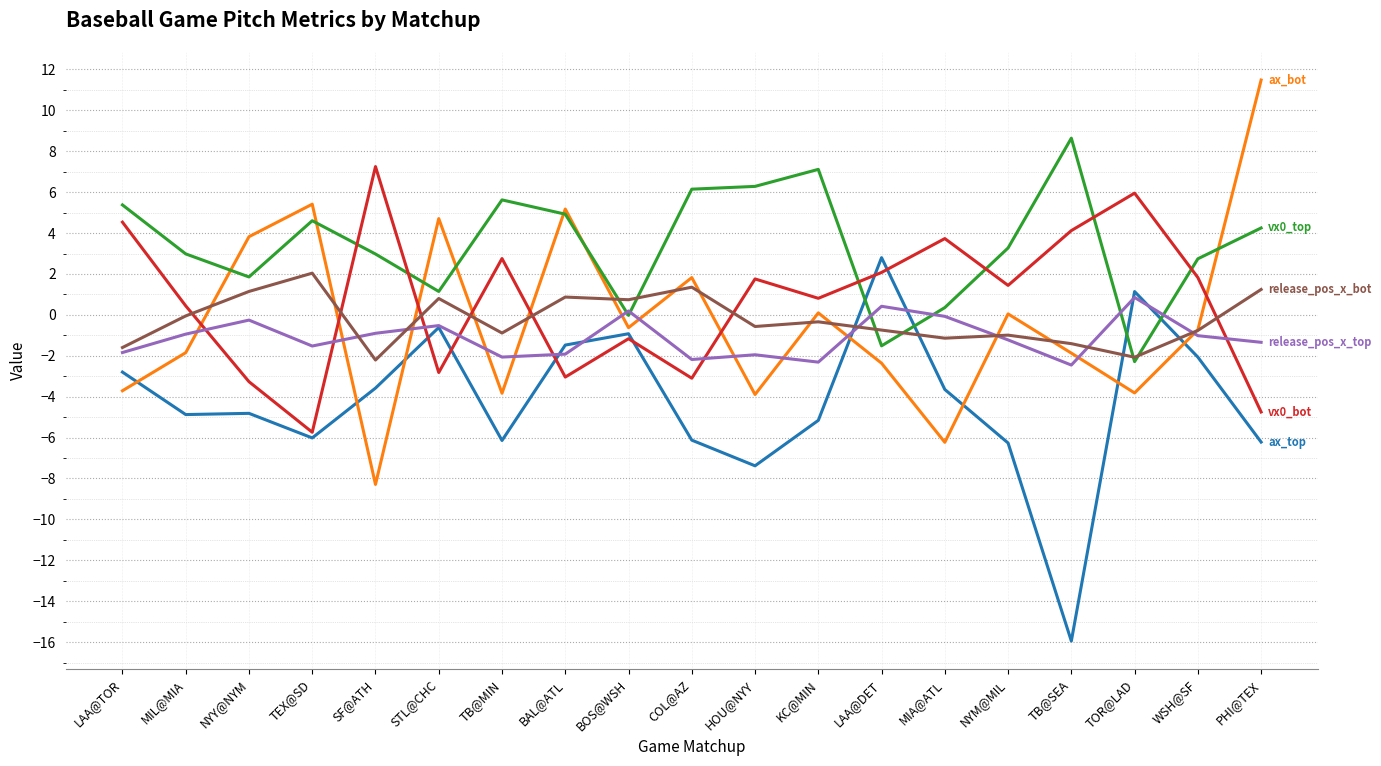

Which category has the lowest value across all series?

TB@SEA